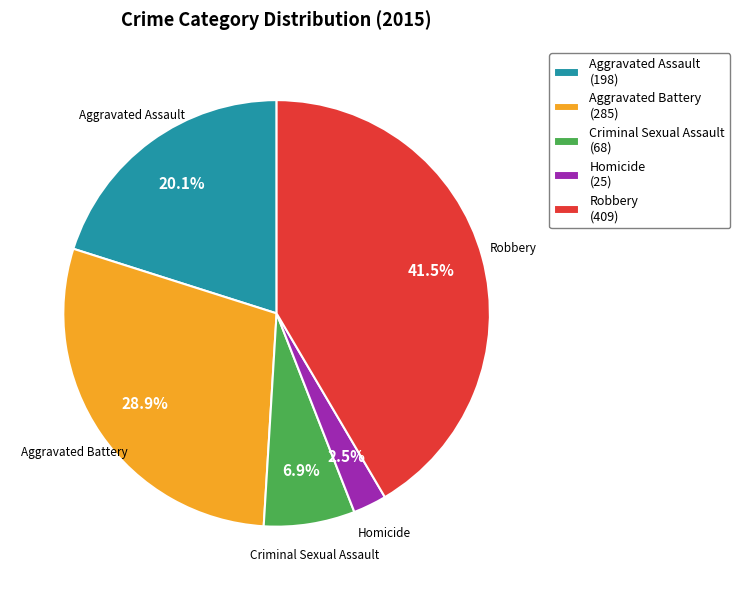

Approximately how many times larger is the value at Robbery (409) compared to Aggravated Battery (285)?

1.4